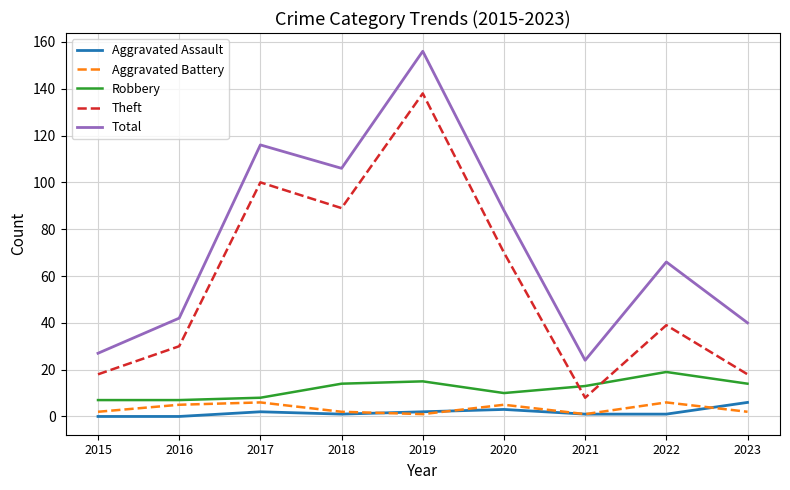

Reading left to right, transcribe all the data shown in this chart.

Aggravated Assault: 2015=0	2016=0	2017=2	2018=1	2019=2	2020=3	2021=1	2022=1	2023=6
Aggravated Battery: 2015=2	2016=5	2017=6	2018=2	2019=1	2020=5	2021=1	2022=6	2023=2
Robbery: 2015=7	2016=7	2017=8	2018=14	2019=15	2020=10	2021=13	2022=19	2023=14
Theft: 2015=18	2016=30	2017=100	2018=89	2019=138	2020=70	2021=8	2022=39	2023=18
Total: 2015=27	2016=42	2017=116	2018=106	2019=156	2020=88	2021=24	2022=66	2023=40